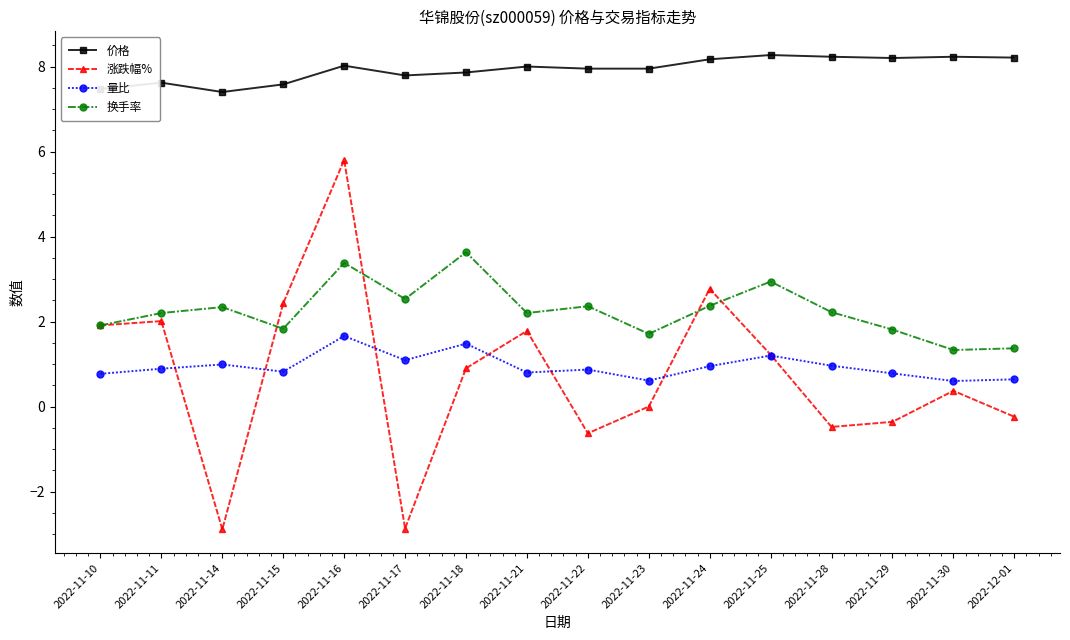

At which label does 涨跌幅% reach its peak?

2022-11-16